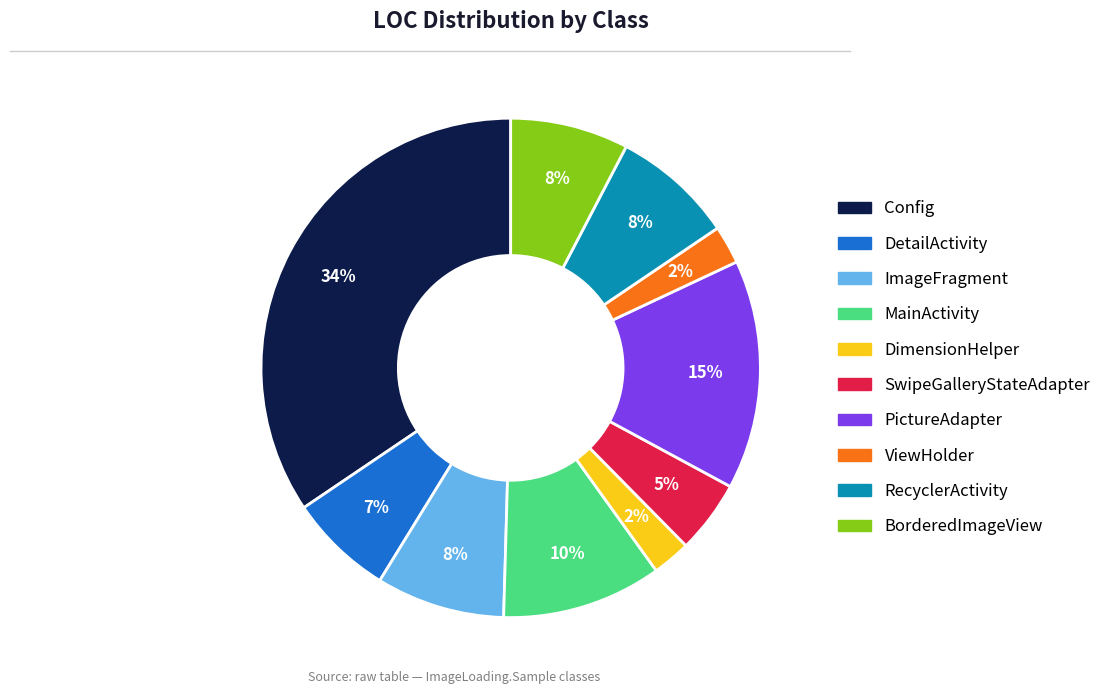

Which slice is the largest?

Config